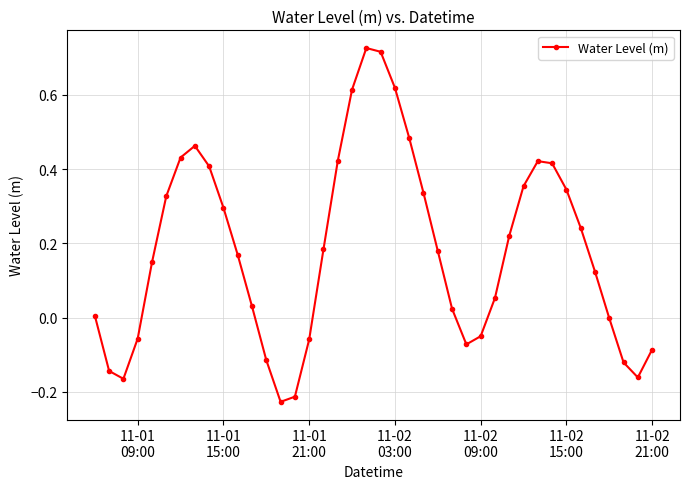

True or false: the data has more than 1 interior local peaks.

True